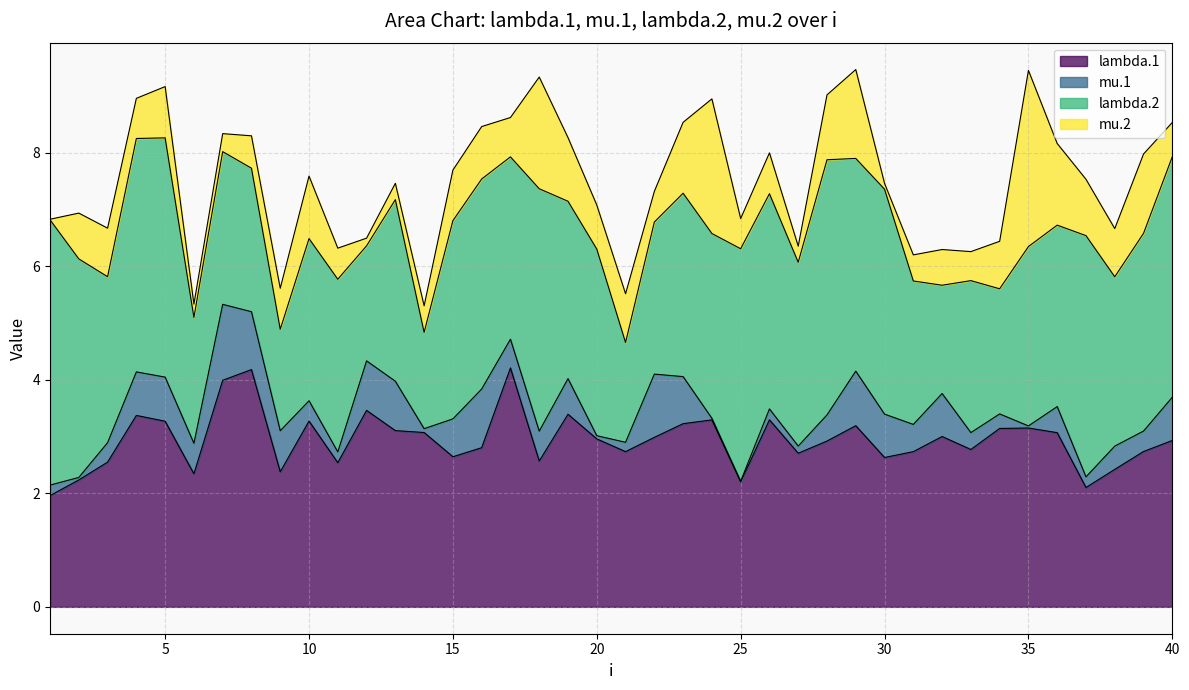

How many interior local valleys does the mu.2 series have?

11